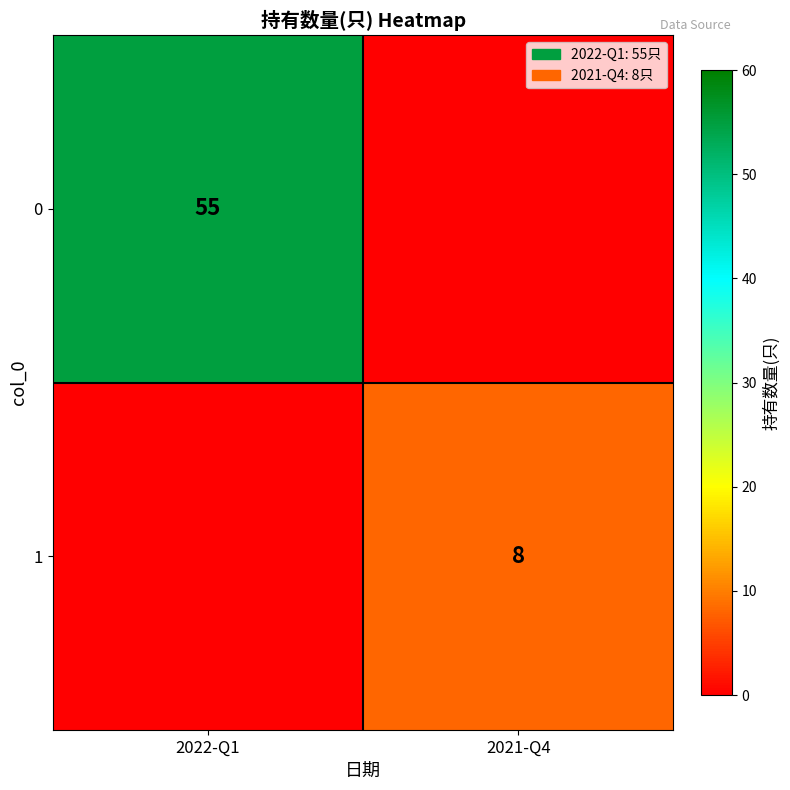

Between 2021-Q4 and 2022-Q1, which is larger?

2022-Q1